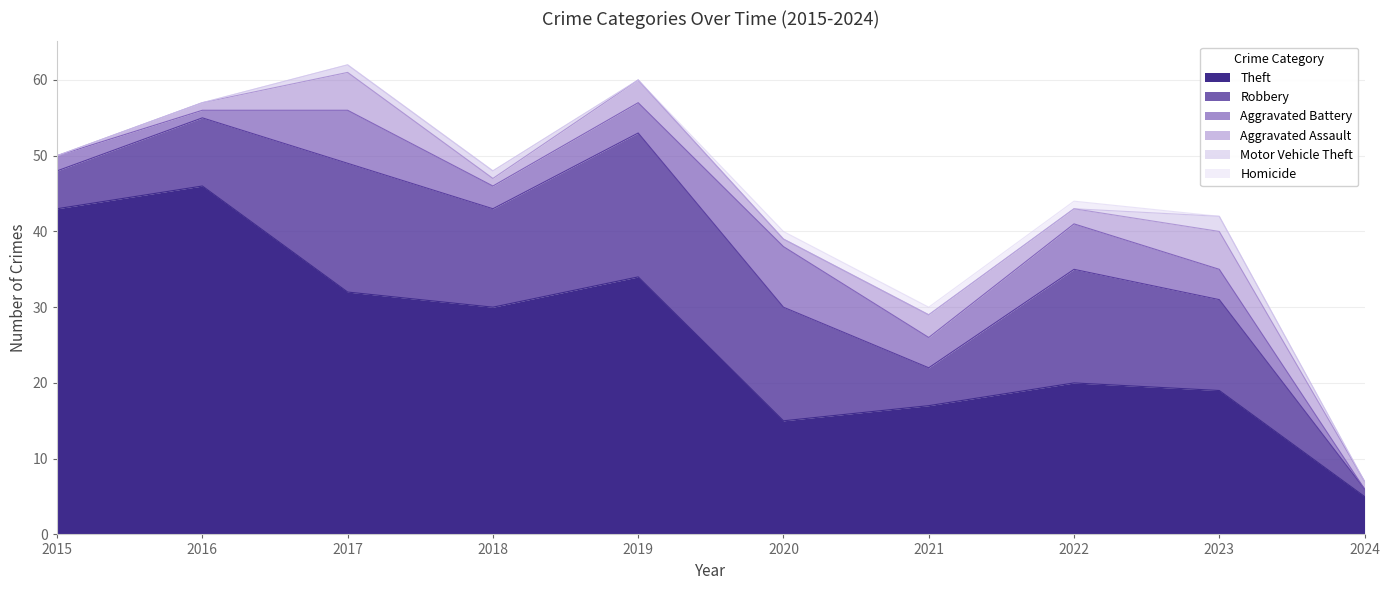

True or false: Robbery and Motor Vehicle Theft cross at least once.

False